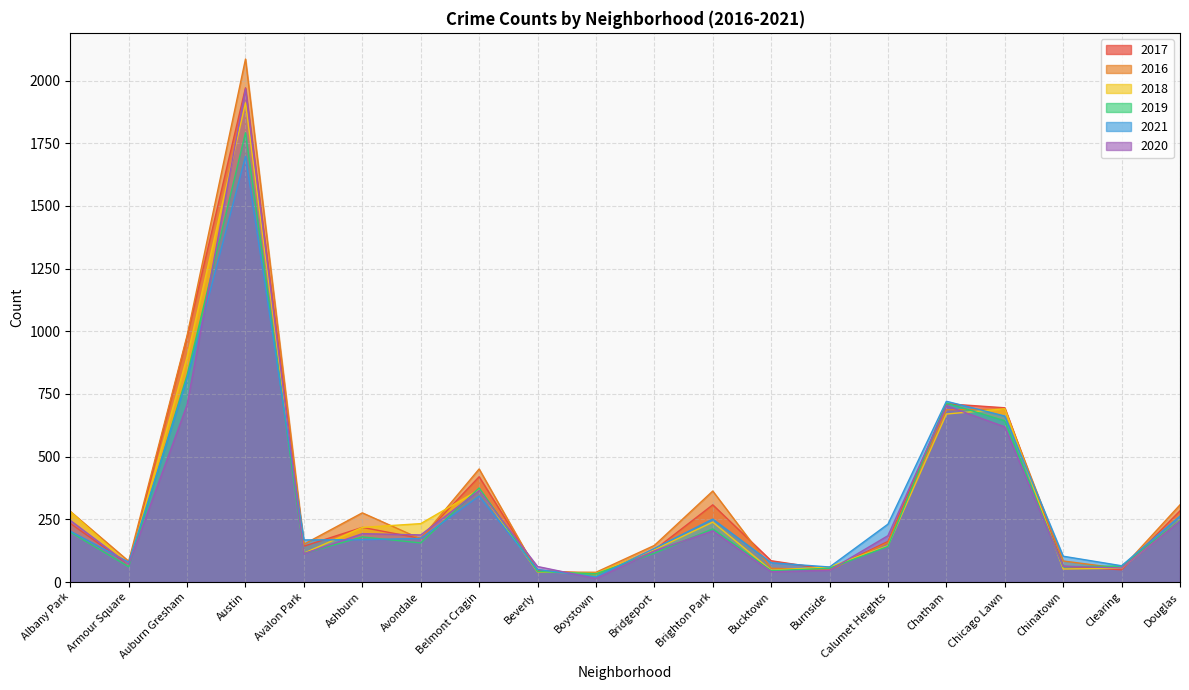

True or false: 2019 and 2018 intersect in this chart.

True